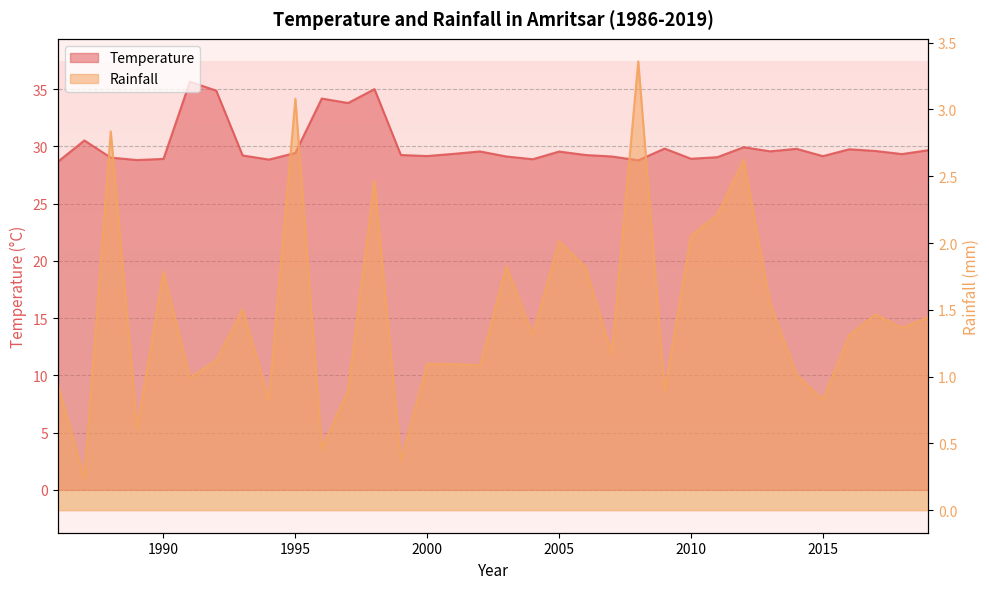

Which series has the largest total across all categories?

Temperature